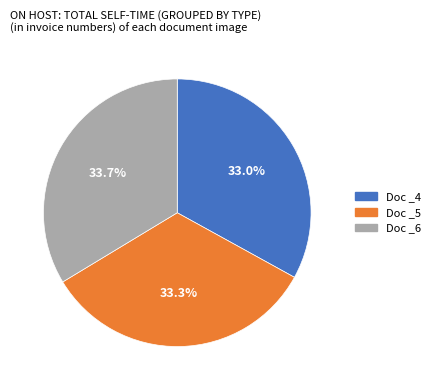

How many segments does this pie chart have?

3